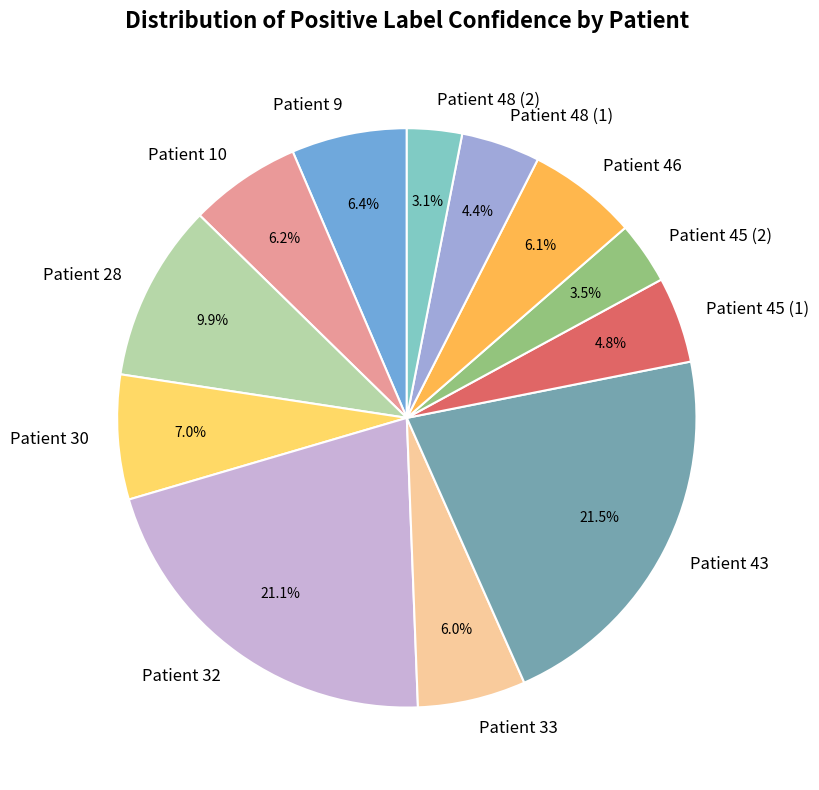

Is there any slice that represents more than half of the pie?

No